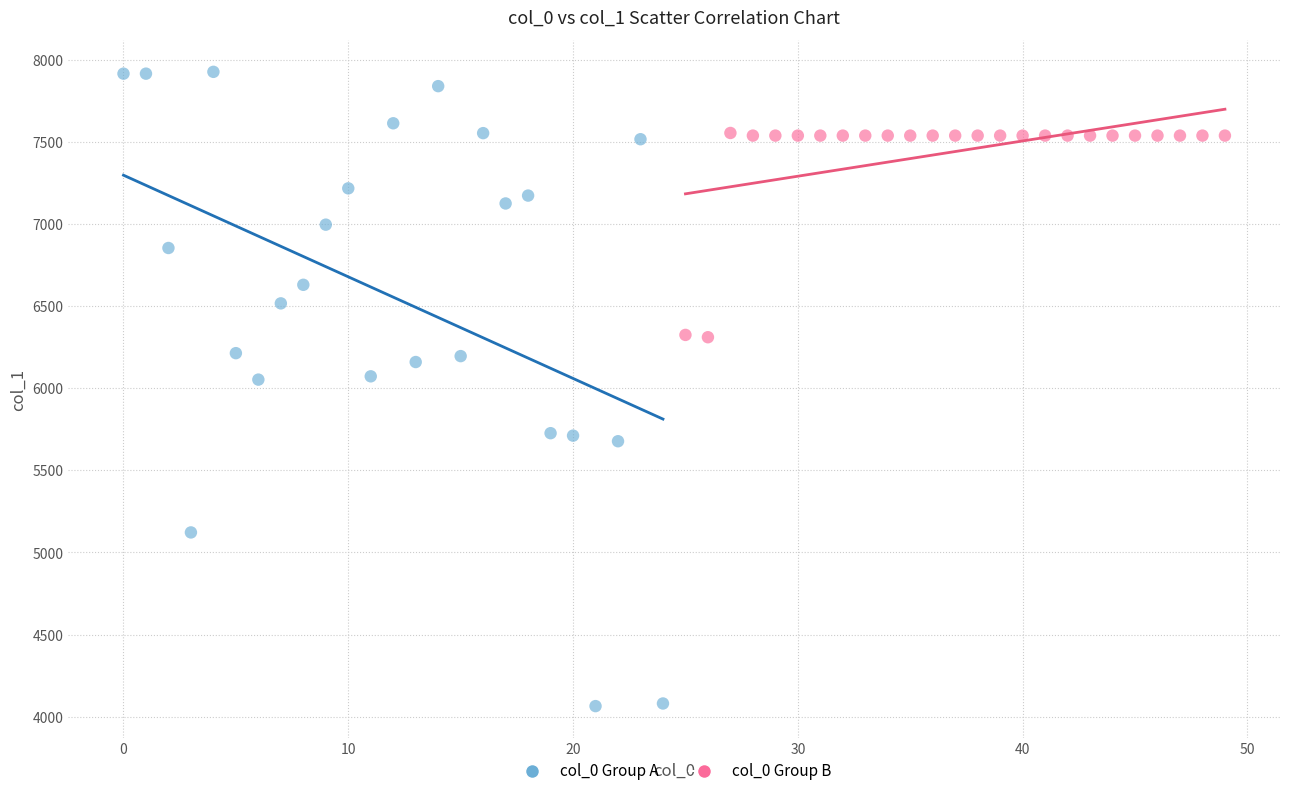

Which series contains the highest Y value?

col_0 Group A